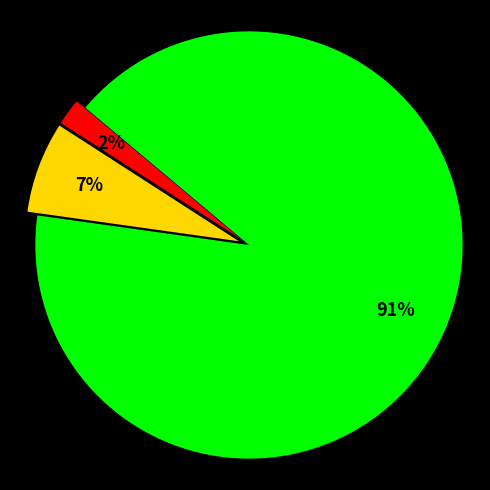

To the nearest percent, what is the difference between the largest and smallest slice percentages?

89%